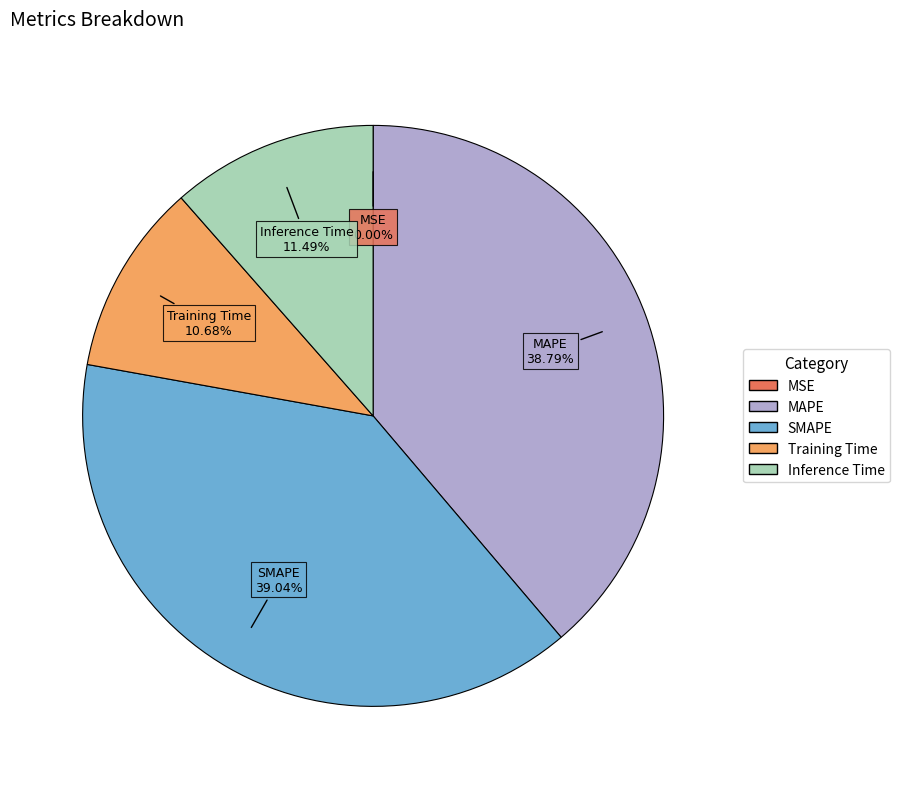

Does MAPE represent more than half of the total?

No